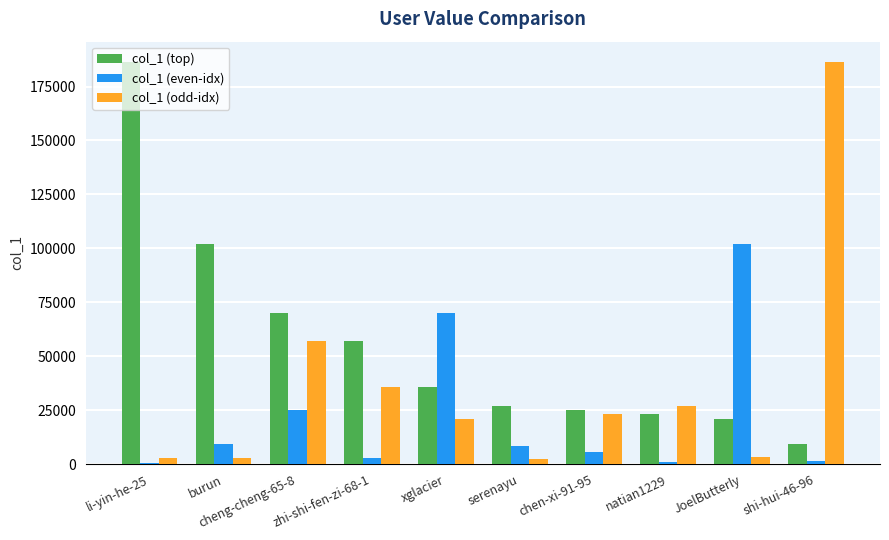

What are all the series names shown in the legend?

col_1 (top), col_1 (even-idx), col_1 (odd-idx)